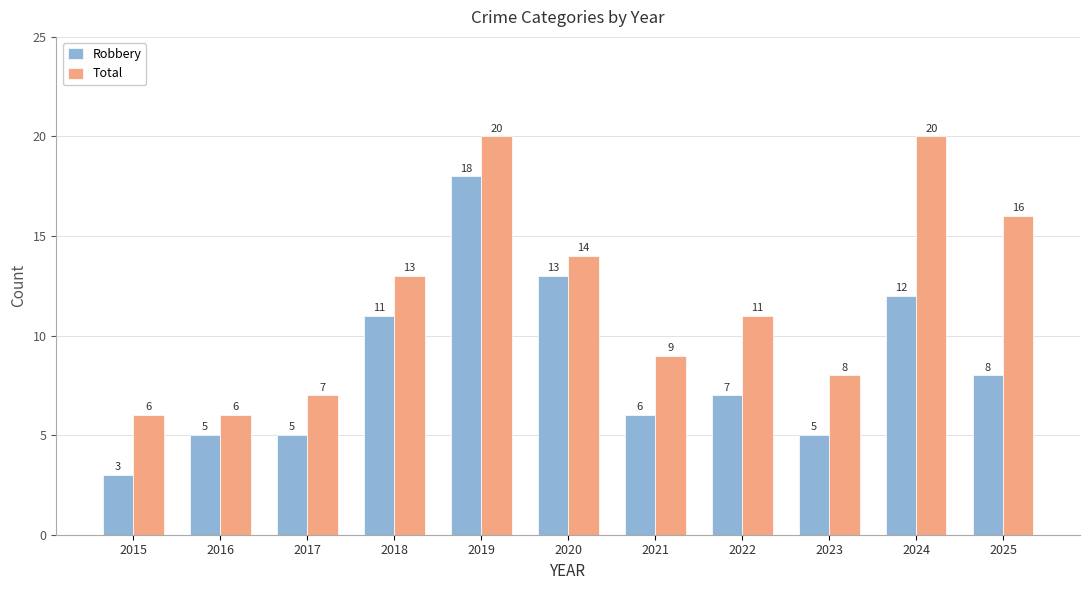

At which label does Robbery reach its peak?

2019